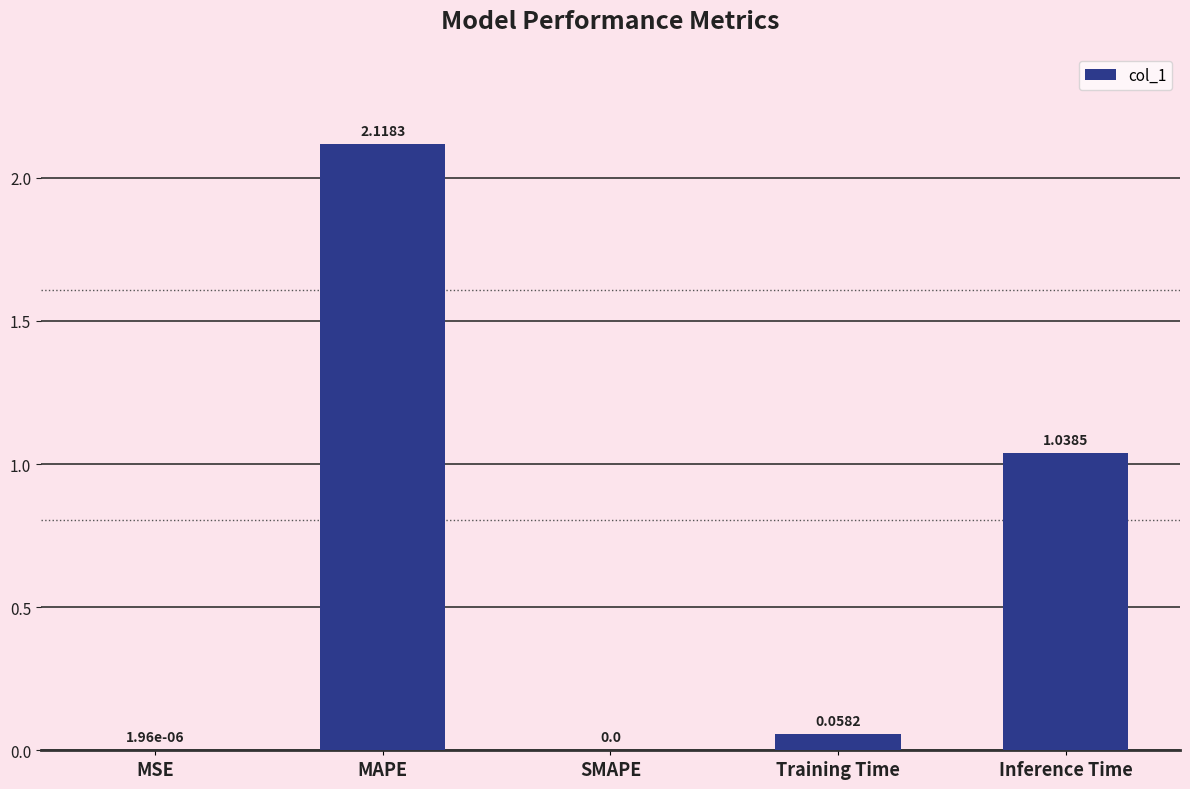

Does the chart contain stacked bars?

No